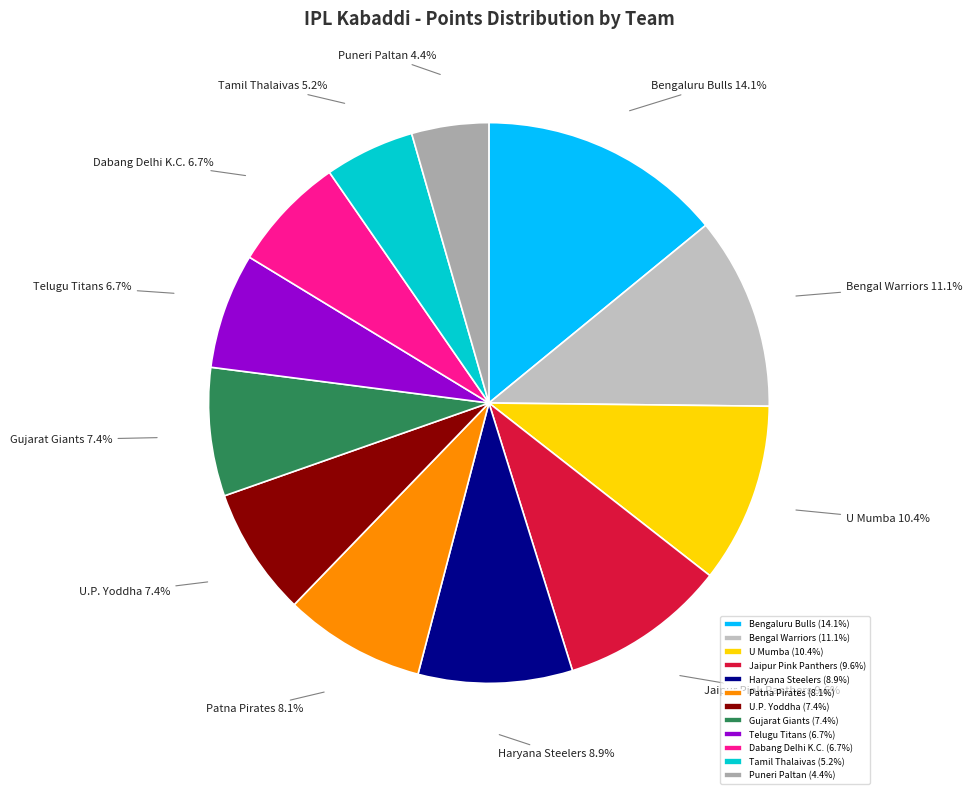

Which has a higher value, U Mumba or Patna Pirates?

U Mumba